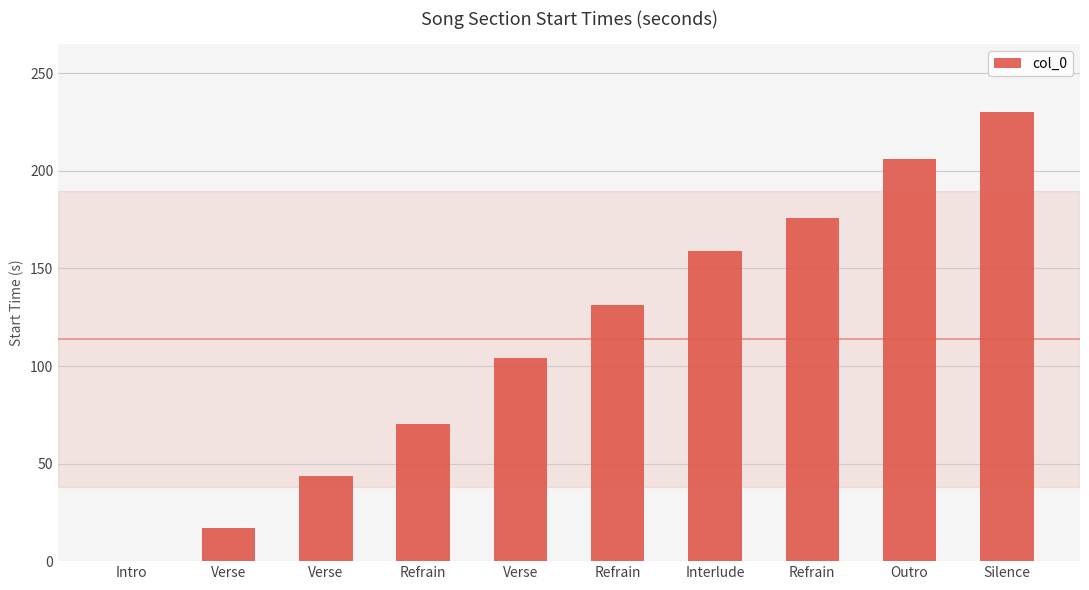

How many values are above zero?

9